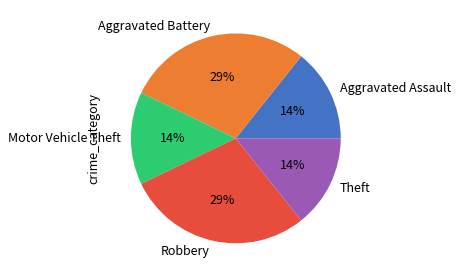

How many segments does this pie chart have?

5